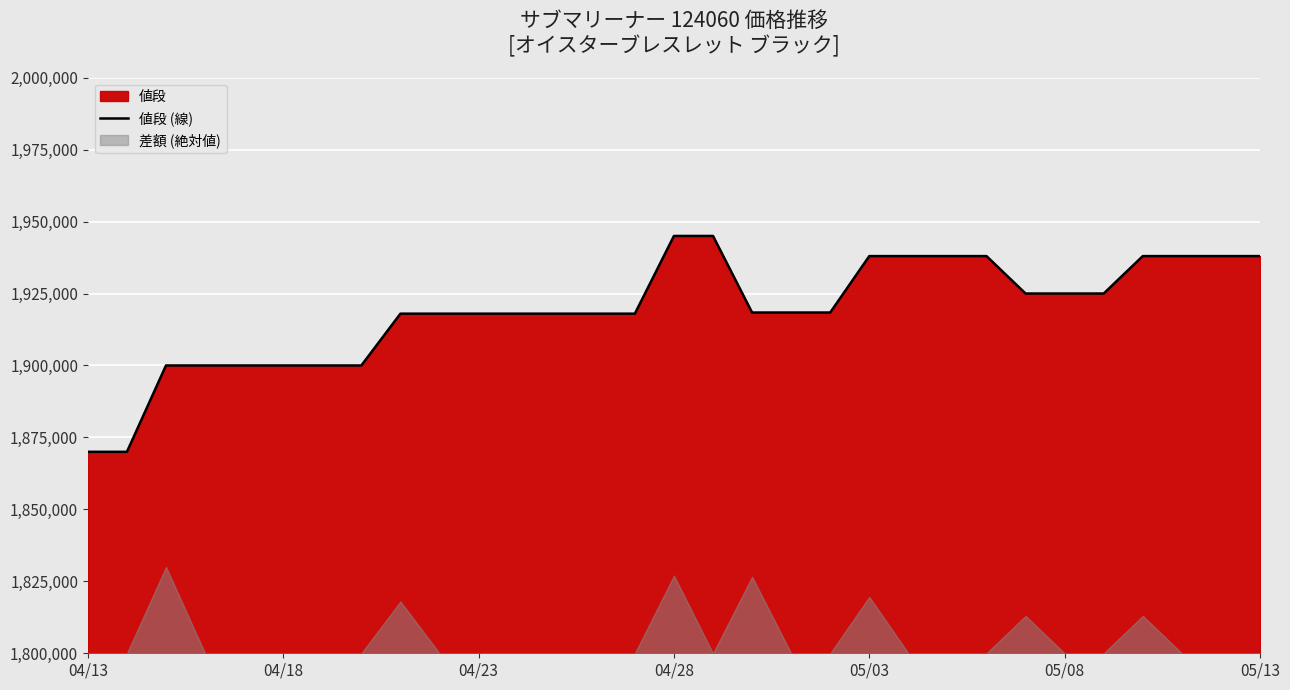

The value at 11 is 495961. True or false?

False